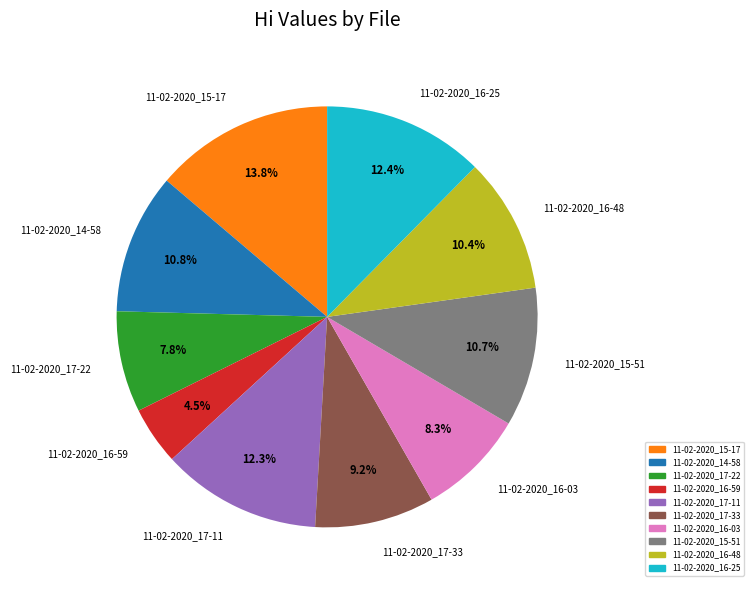

To the nearest percent, what is the average slice percentage?

10%